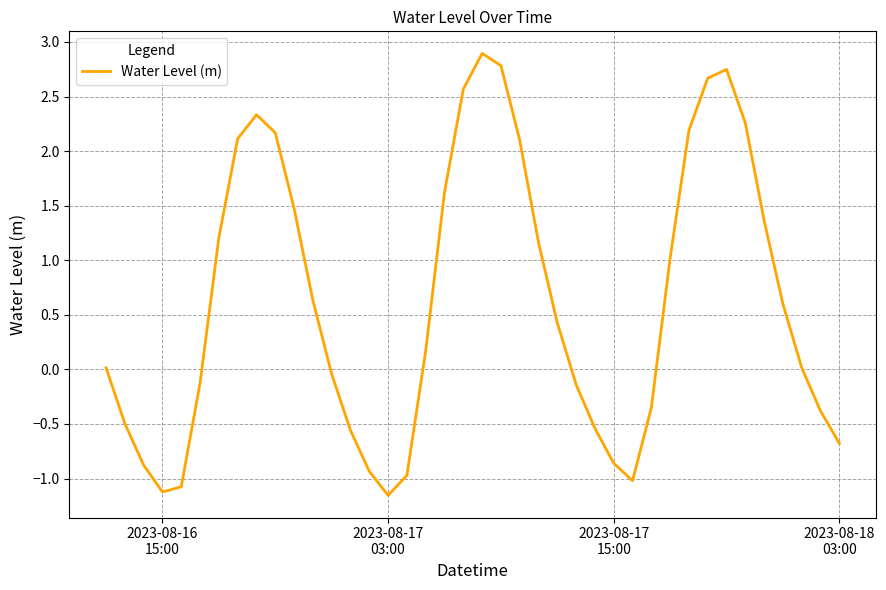

What is the greatest value displayed?

2.9